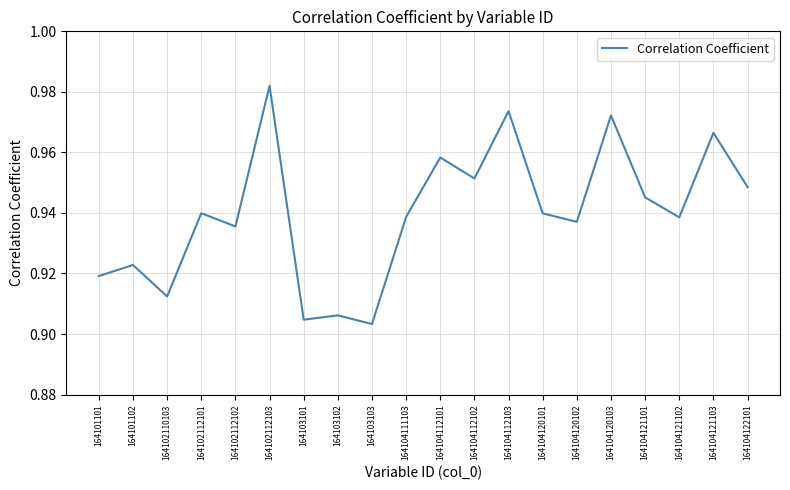

At which category does the chart reach its minimum across all series?

164103103